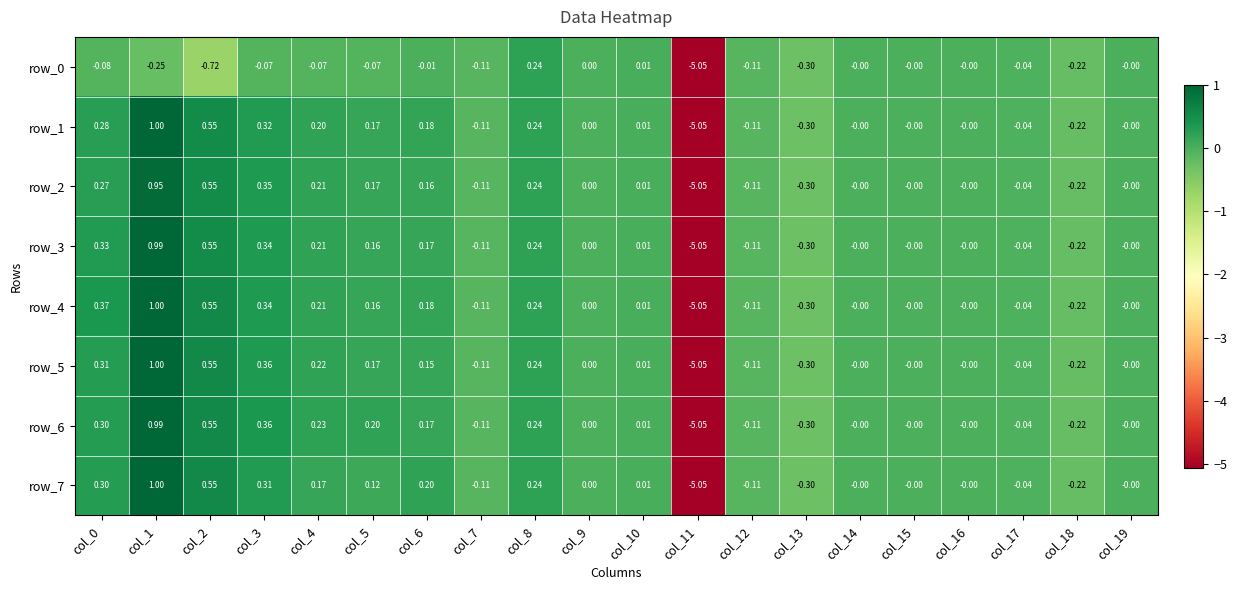

Rank the series by their maximum value, from highest to lowest.

row_1, row_4, row_5, row_7, row_6, row_3, row_2, row_0